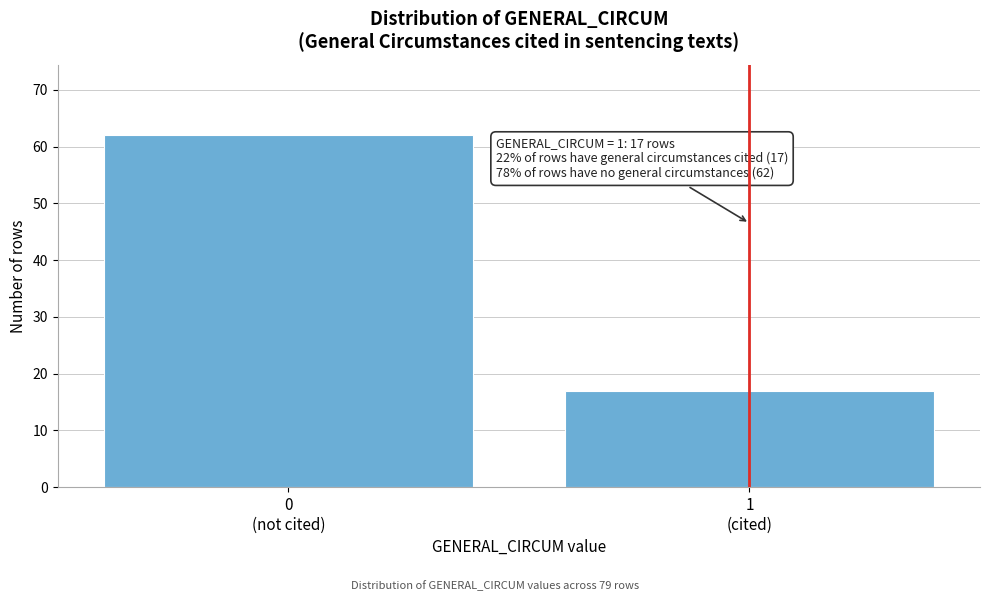

Reading right to left, transcribe all the data shown in this chart.

17	62